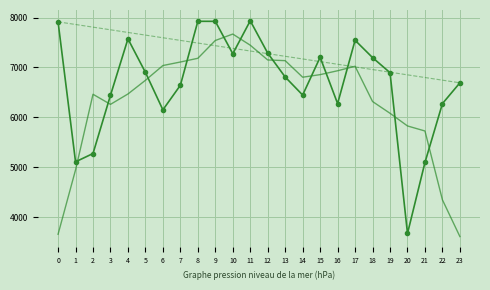

What is the maximum value shown in the chart?

7935.0